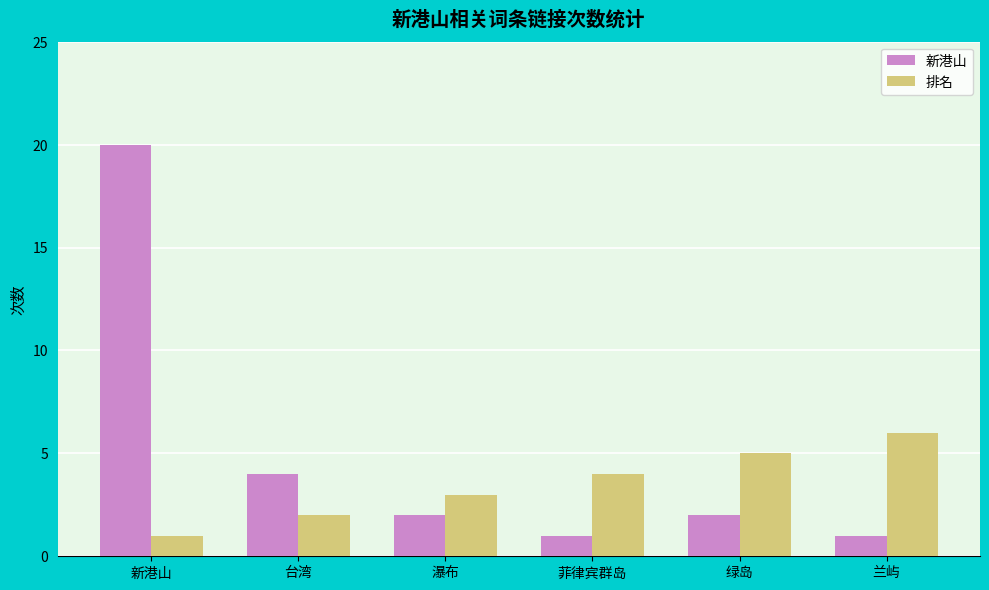

Are the bars horizontal?

No